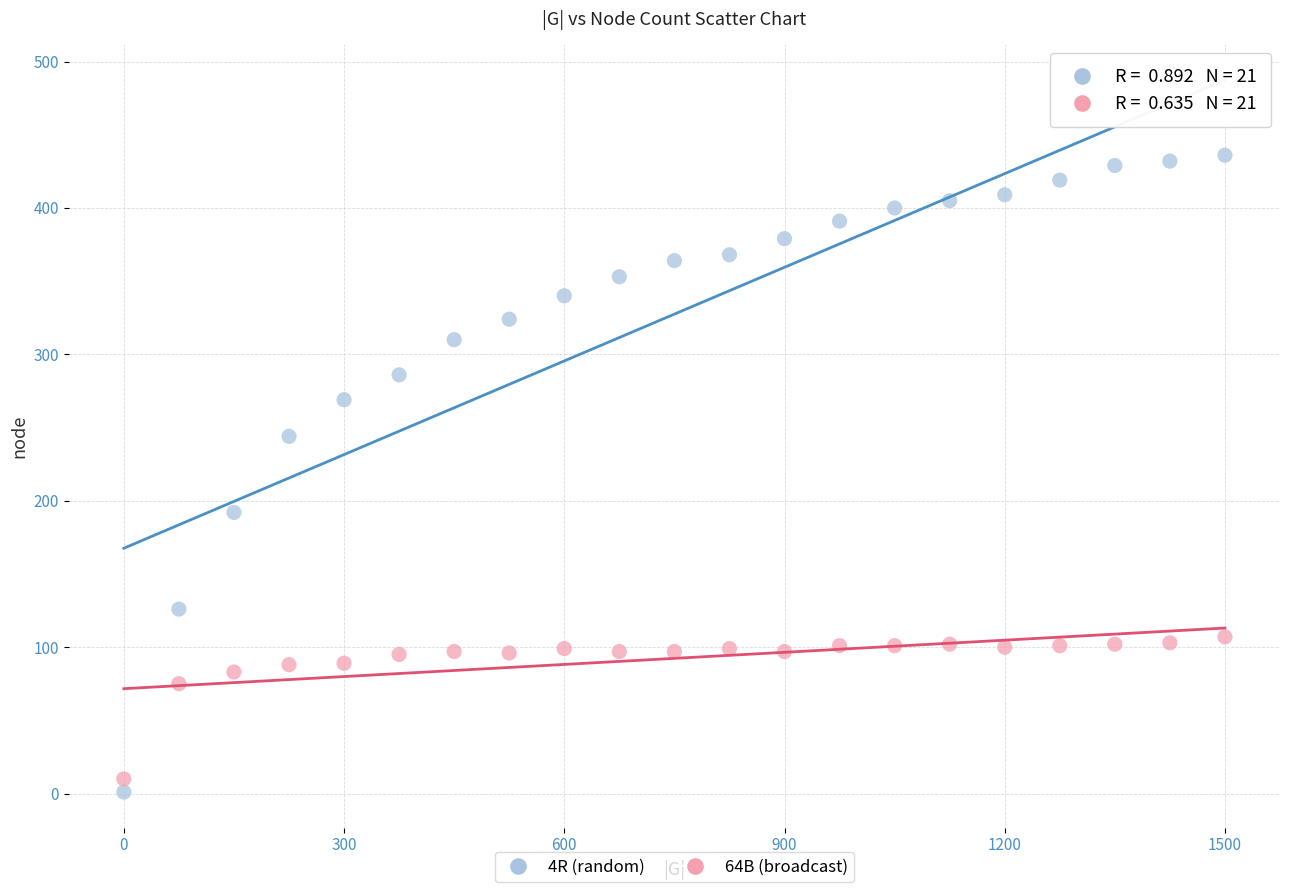

Across all data points, what is the range of Y values (max minus min)?

435